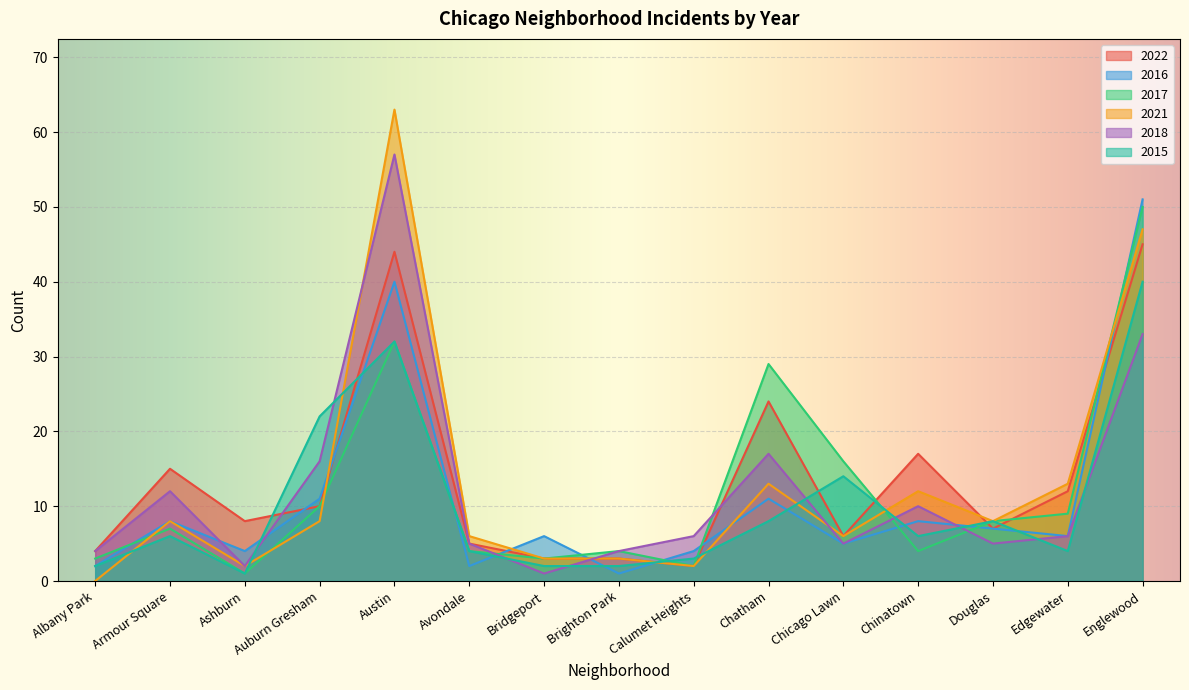

What is the difference between the maximum and minimum values in the 2015 series?

39